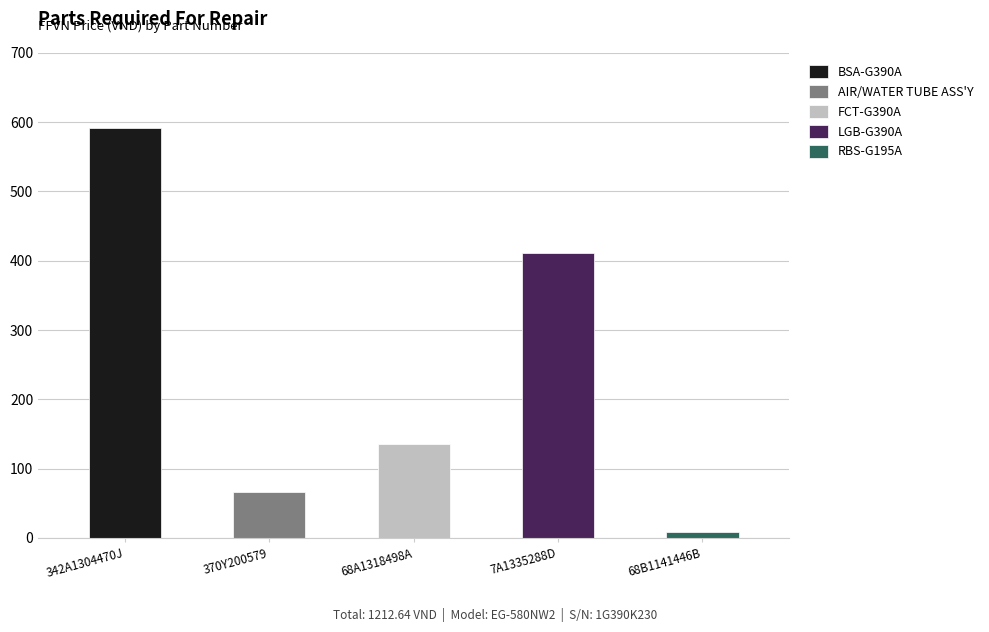

Which has a higher value, 68B1141446B or 342A1304470J?

342A1304470J